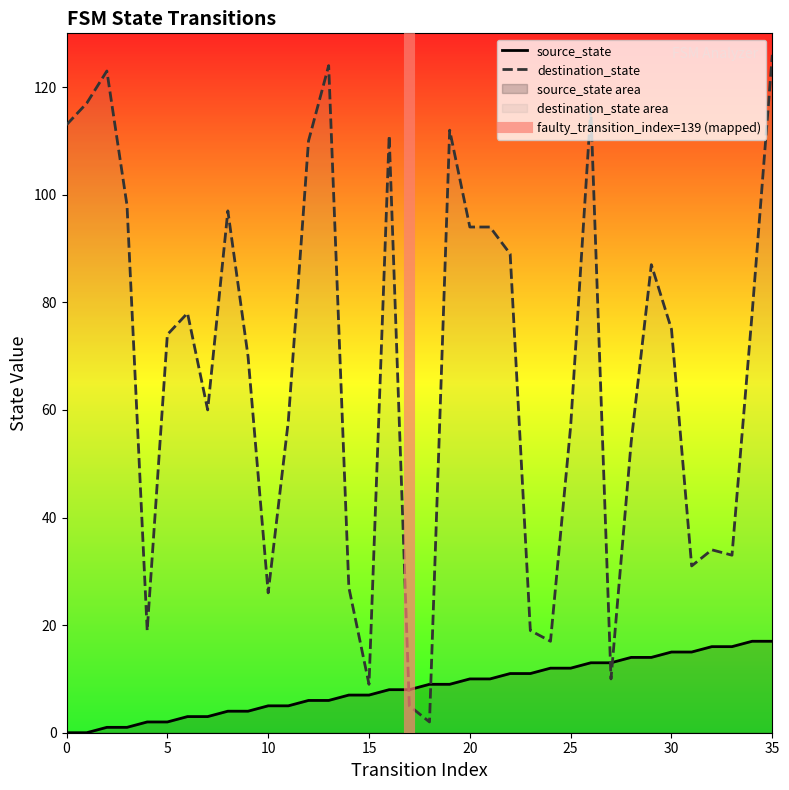

At which category does destination_state reach its first local peak?

2